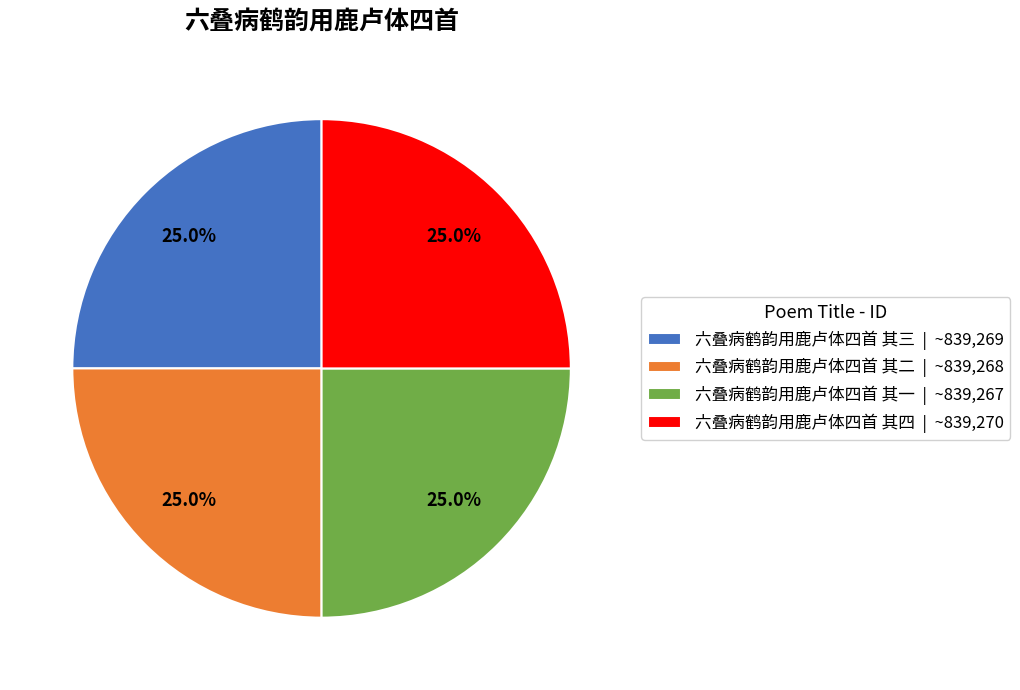

How much of the chart is everything except 六叠病鹤韵用鹿卢体四首 其二 | ~839,268?

75.0%